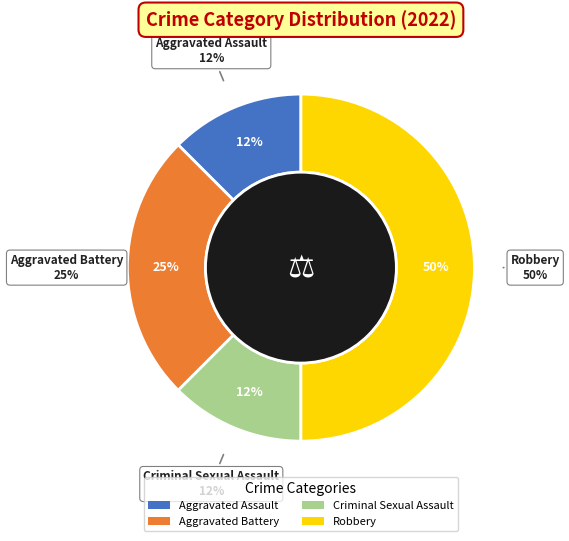

How many slices are in this pie chart?

4